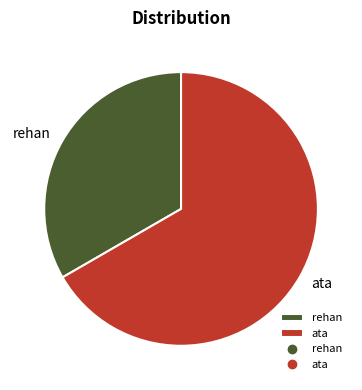

Is there any slice that represents more than half of the pie?

Yes